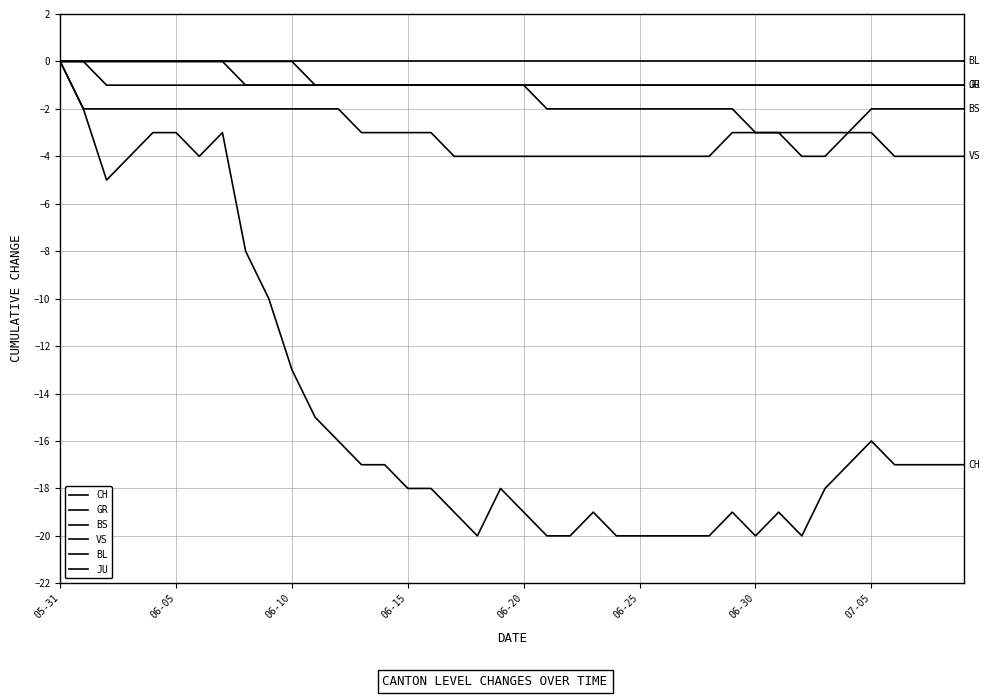

Does the chart display data point markers on the line(s)?

No